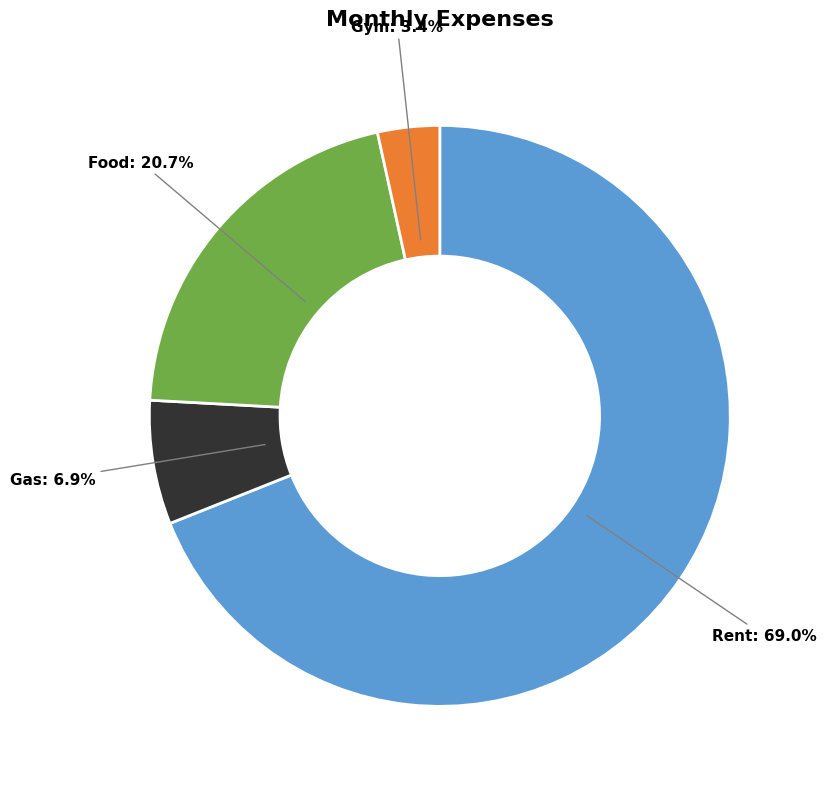

Rank the categories by value from lowest to highest.

Gym, Gas, Food, Rent